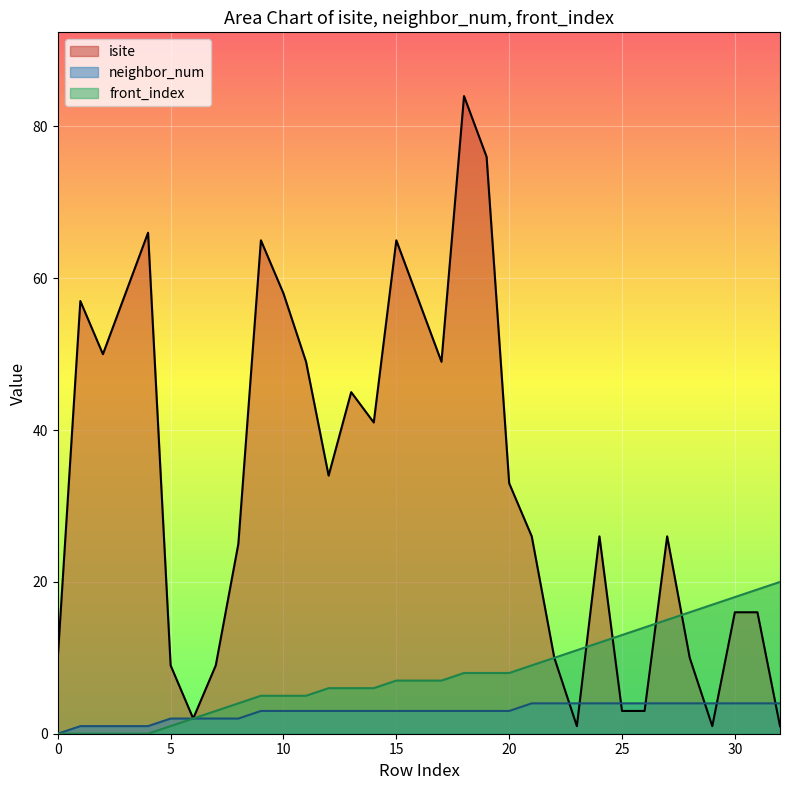

At how many categories does at least one series exceed 37?

14